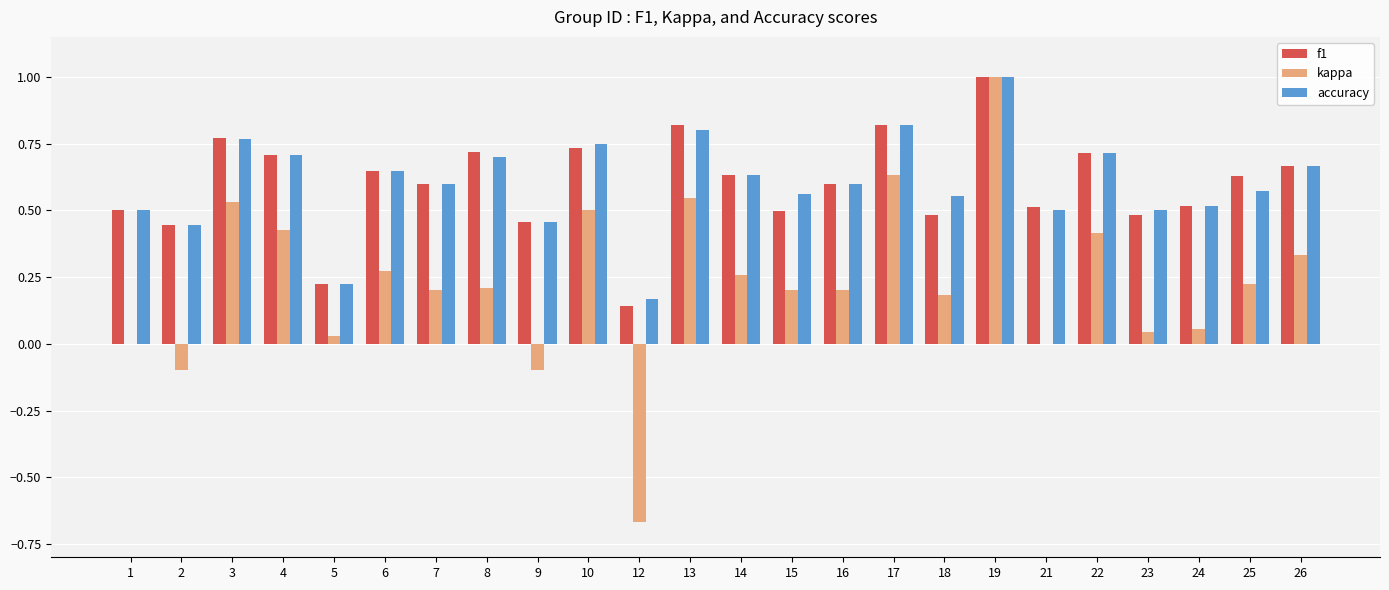

What are all the series names shown in the legend?

f1, kappa, accuracy